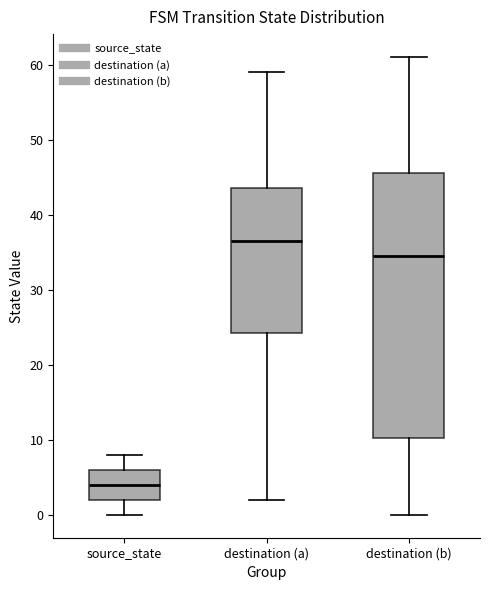

Which box has the highest median line?

destination (a)